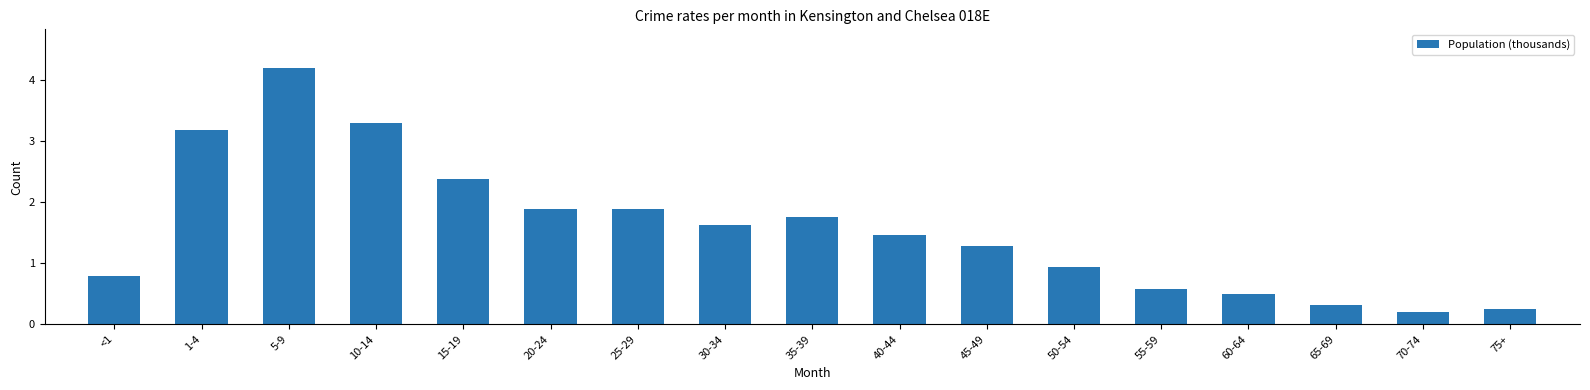

Reading left to right, what are all the values shown in this chart?

<1=0.8	1-4=3.2	5-9=4.2	10-14=3.3	15-19=2.4	20-24=1.9	25-29=1.9	30-34=1.6	35-39=1.8	40-44=1.5	45-49=1.3	50-54=0.9	55-59=0.6	60-64=0.5	65-69=0.3	70-74=0.2	75+=0.3